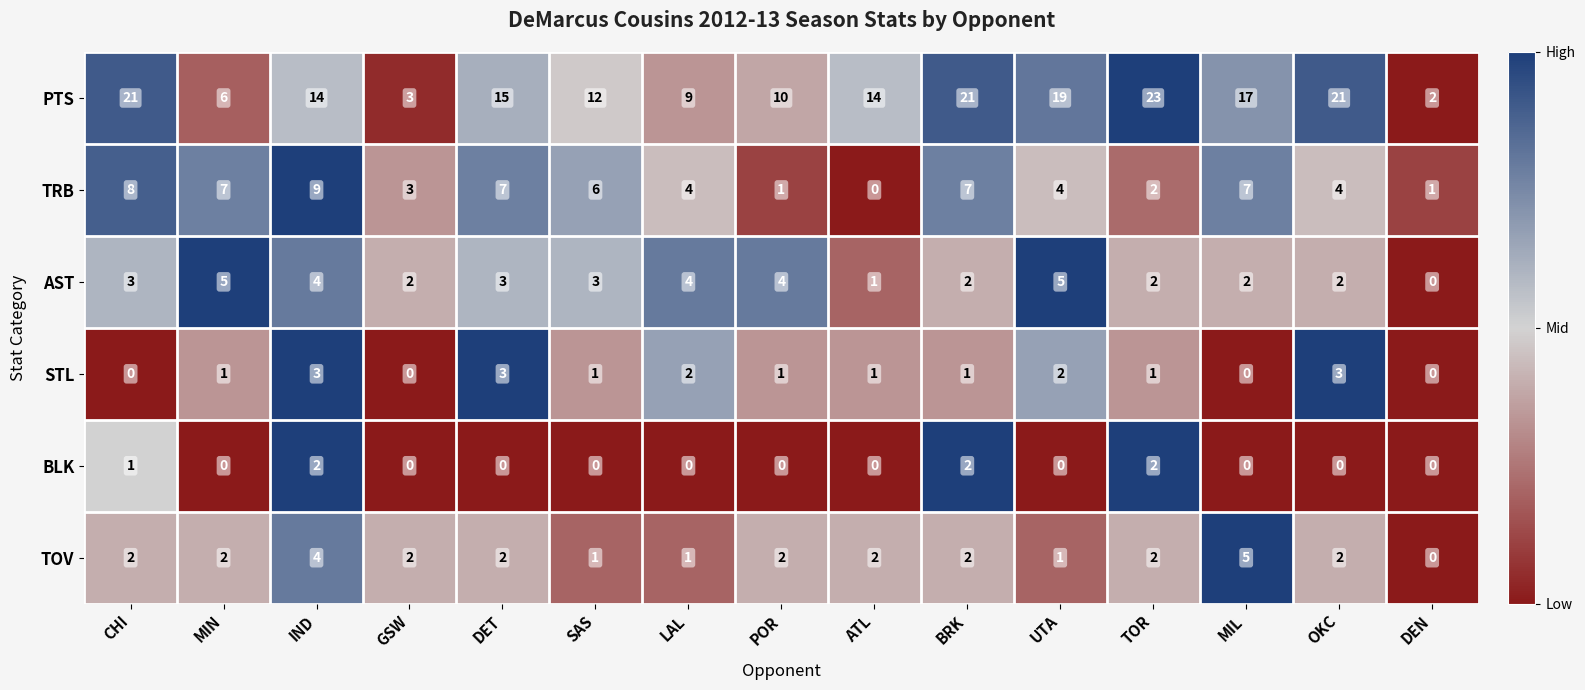

Where does the PTS series first go above 14?

CHI